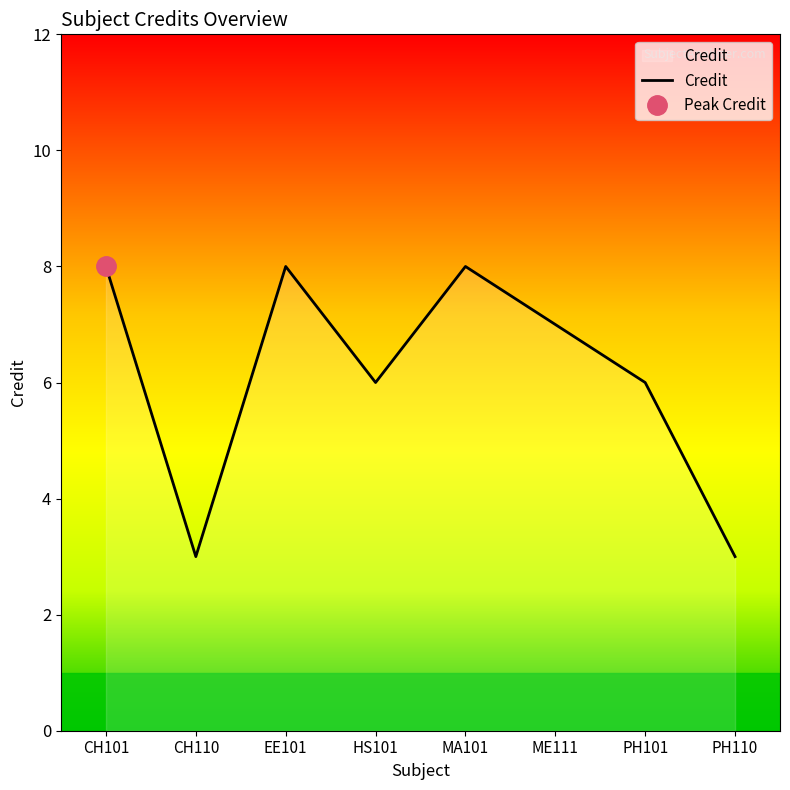

What value does the data have at CH110?

3